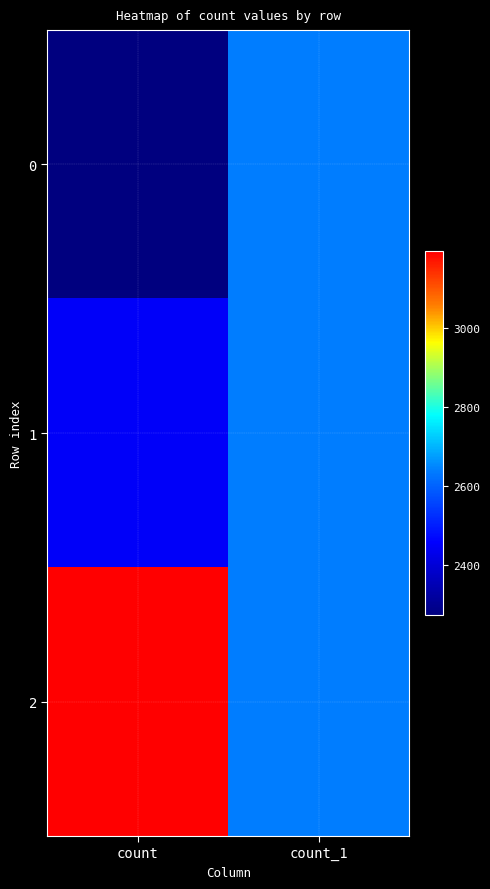

What is the spread (max minus min) of values at count?

922